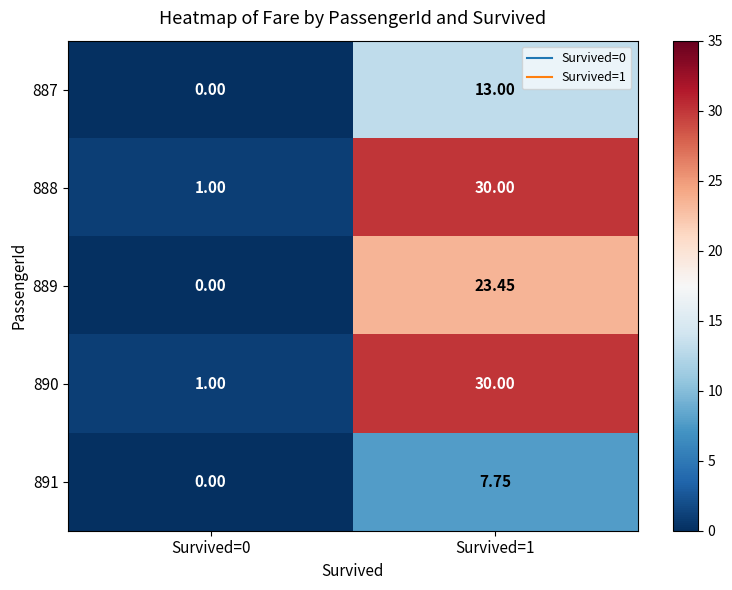

At how many categories does at least one series exceed 22?

1